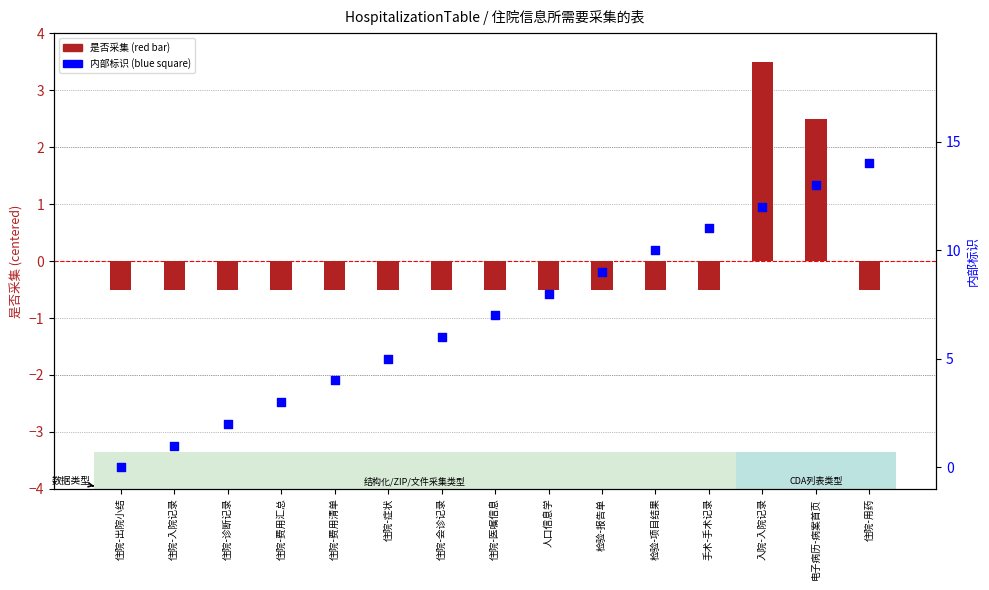

Which series reaches the minimum Y coordinate?

是否采集(centered)